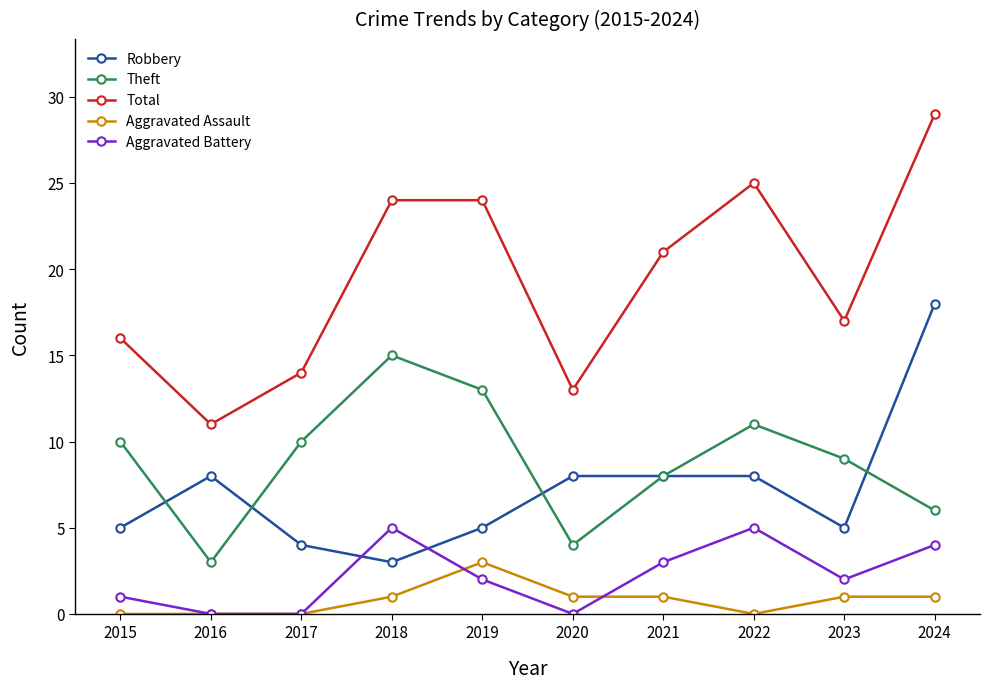

Which series changed the most between 2019 and 2020?

Total